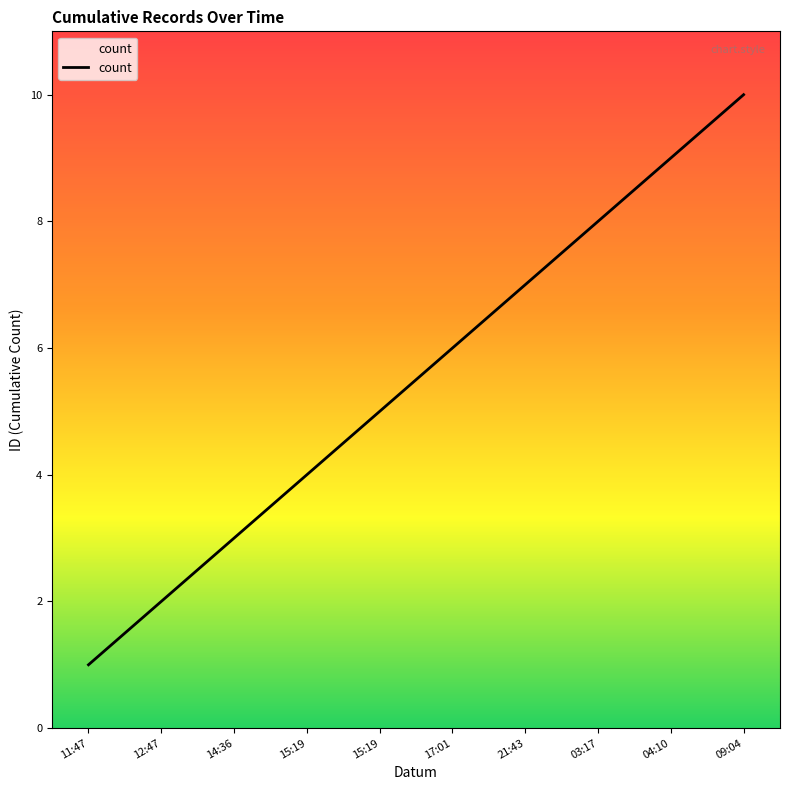

Is it true that the value at 17:01 is 9?

False